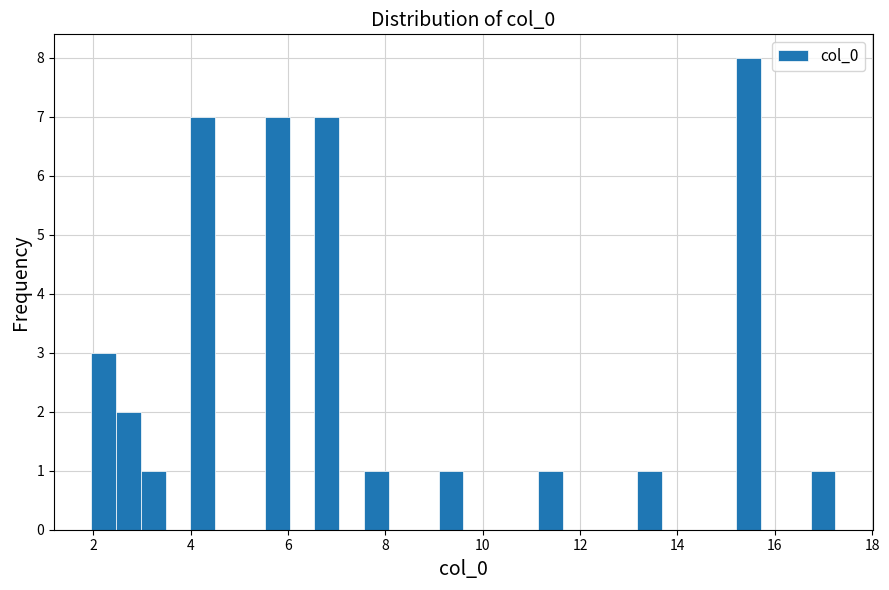

Read against the x-axis, roughly where is the centre of the tallest bar?

15.4